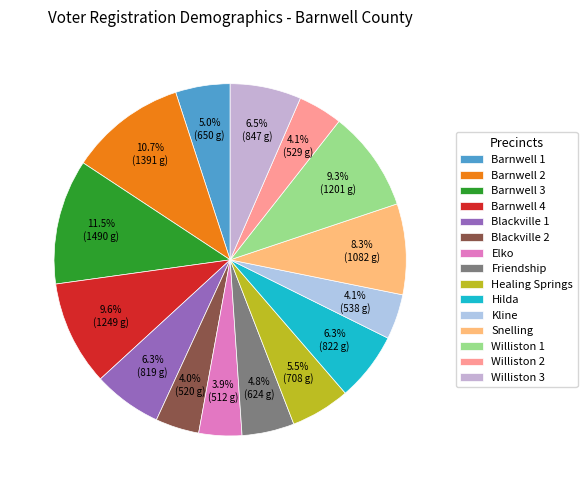

To the nearest percent, what is the difference between the Hilda and Kline slice percentages?

2%